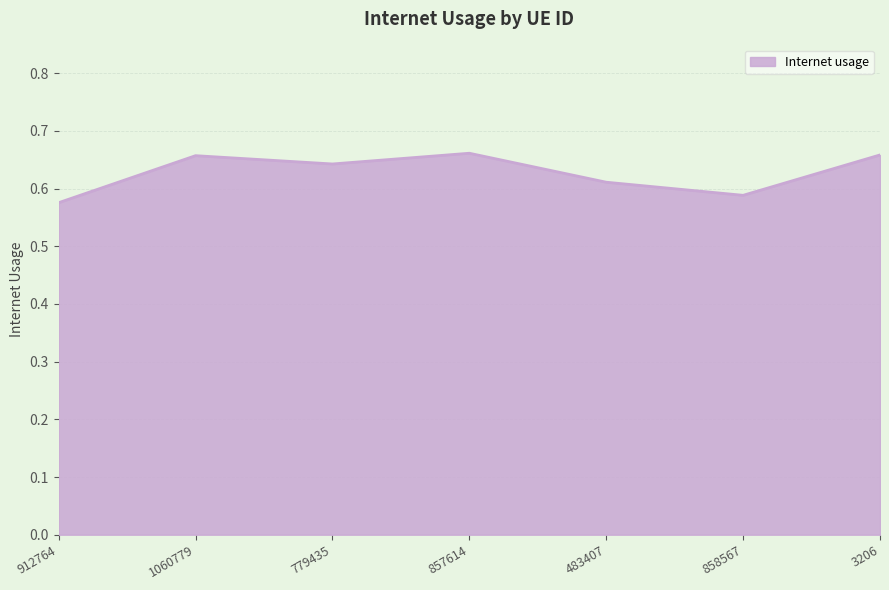

Count the number of data series in this chart.

1